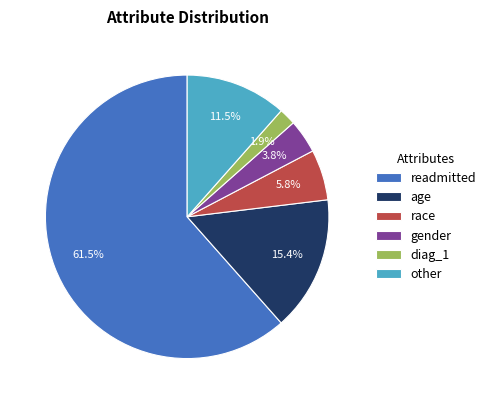

Which category accounts for the majority?

readmitted